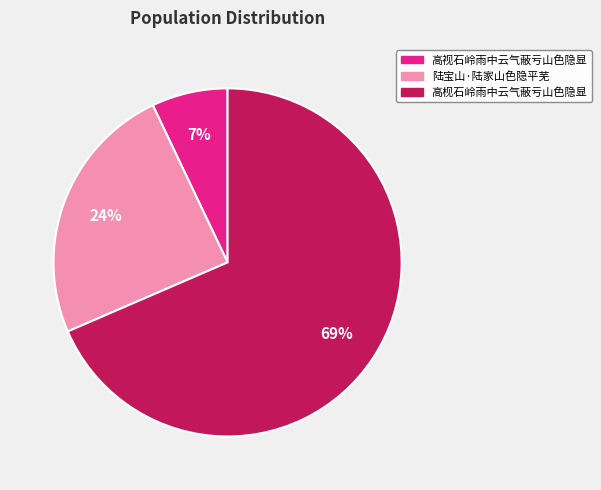

Count the number of slices in the pie.

3